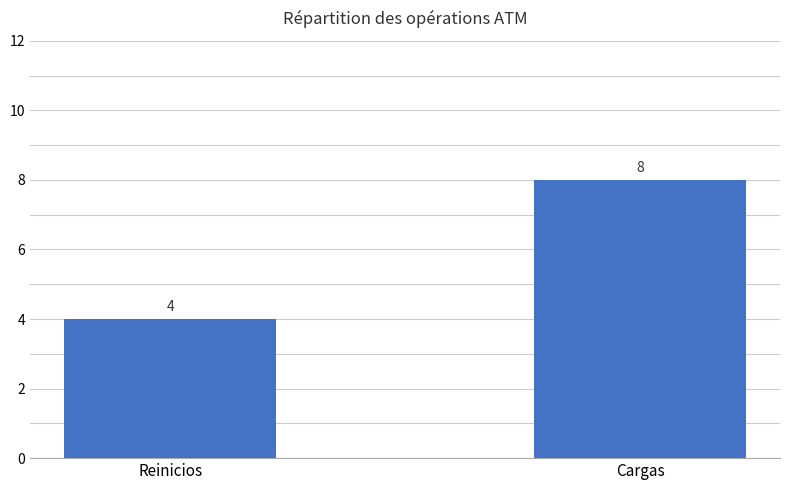

What is the difference between the maximum and minimum values?

4